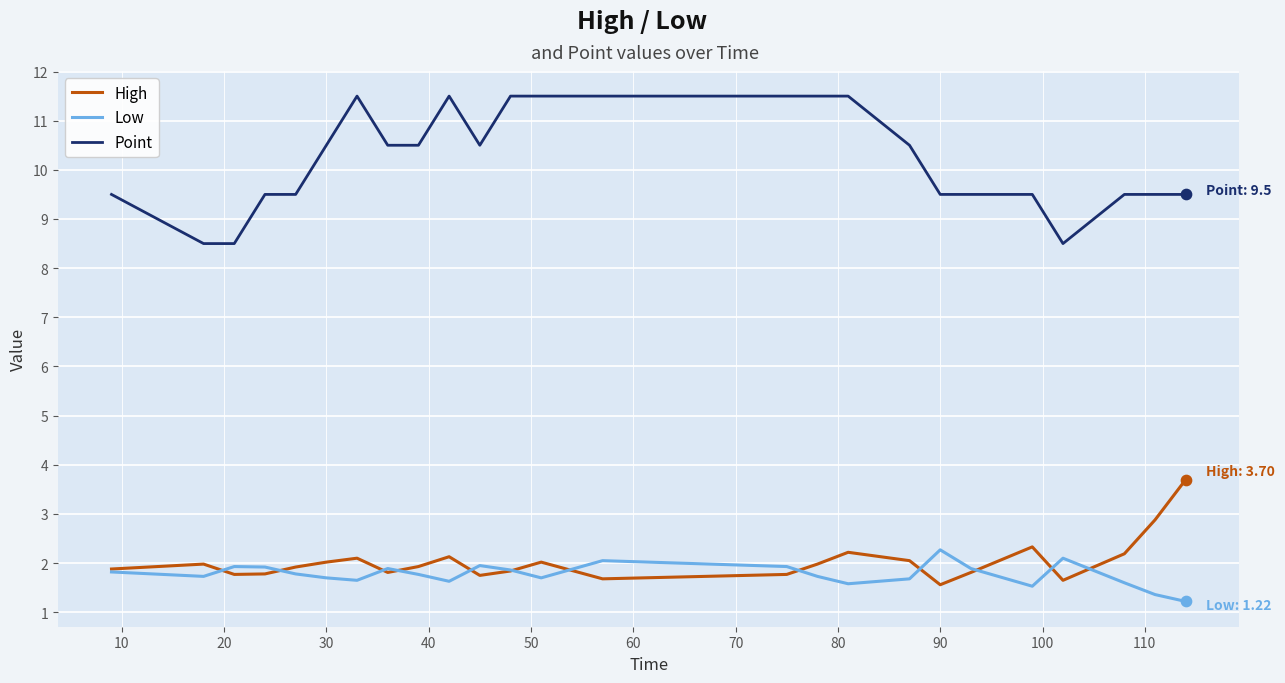

Which series has the largest total across all categories?

Point